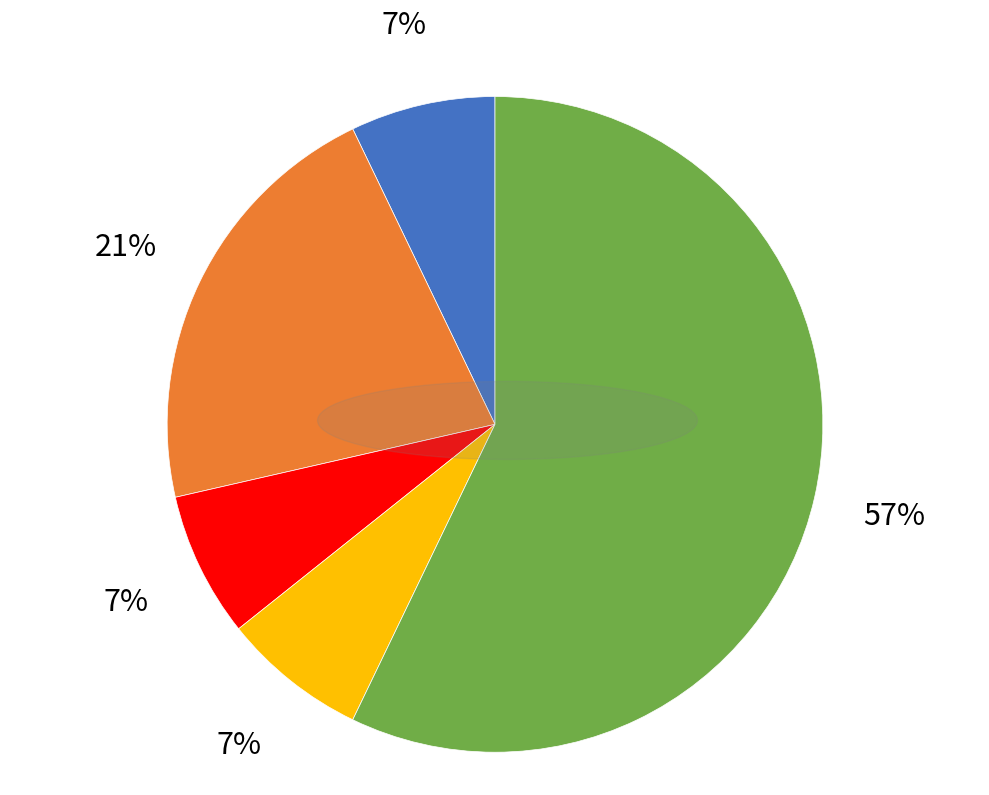

Is there a majority slice in this chart?

Yes